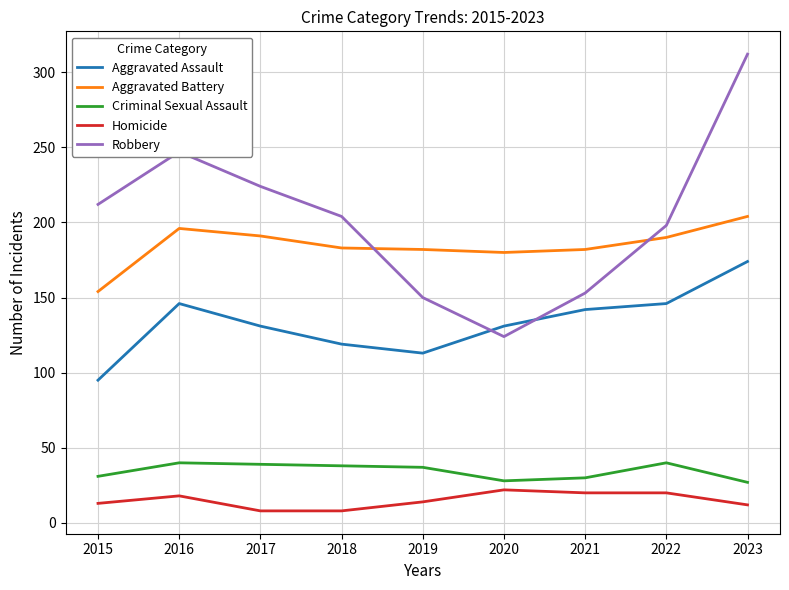

What is the greatest value displayed?

312